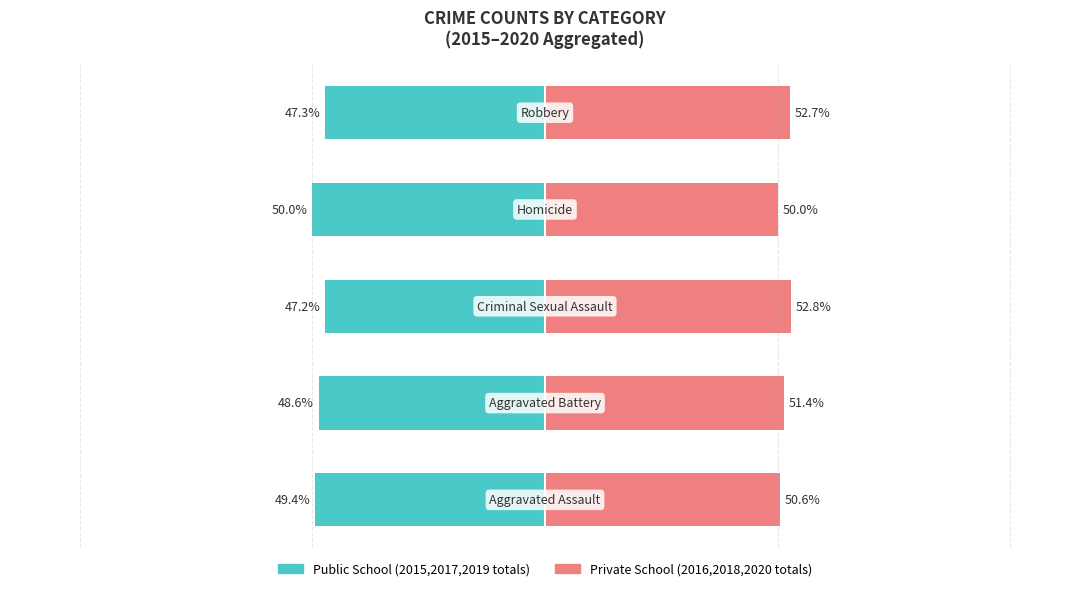

What is the approximate value of Public School at 2?

-47.2